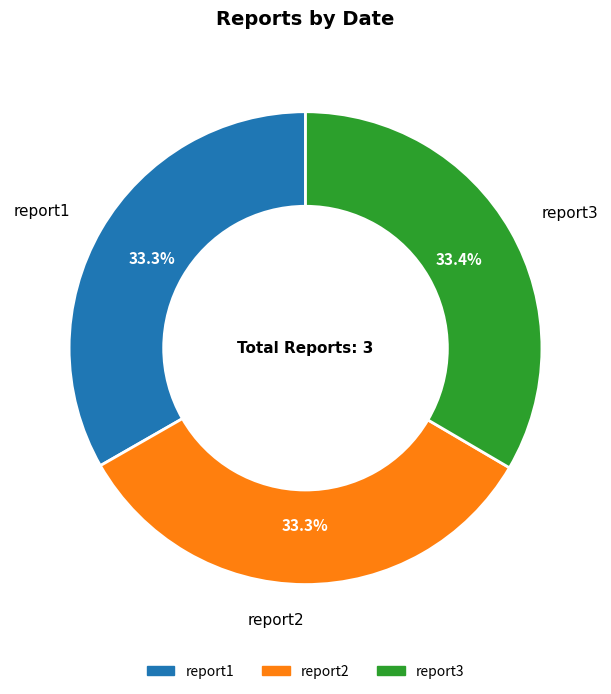

Is it true that report3 is 25% of the pie?

False